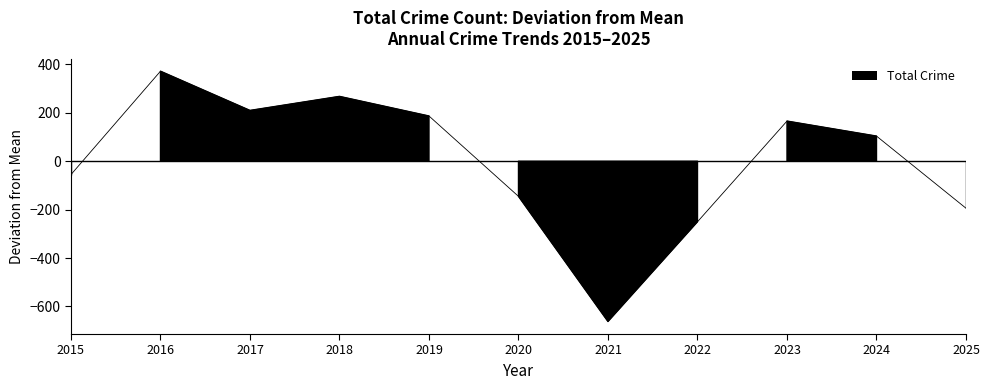

What is the change in value from 2023 to 2025?

-360.0